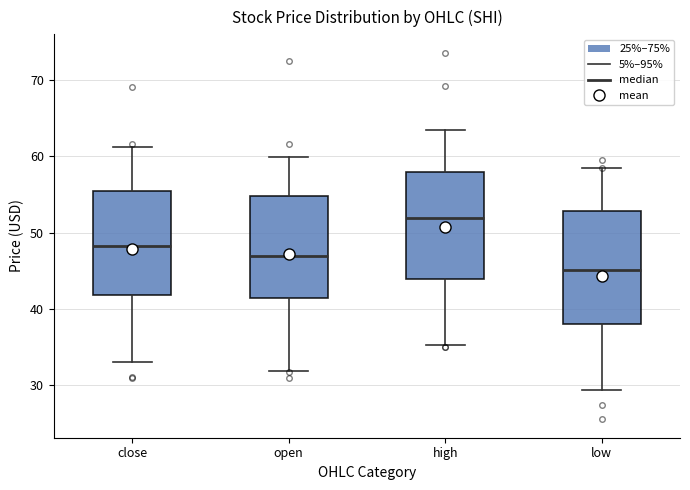

Reading left to right, read every box against the y-axis: the position of its median line, the range the box covers, and the ends of its whiskers. The values are not printed on the chart, so give them approximately, as read against the axis.

close: median 48, box 42 to 55, whiskers 33 to 61
open: median 47, box 41 to 55, whiskers 32 to 60
high: median 52, box 44 to 58, whiskers 35 to 63
low: median 45, box 38 to 53, whiskers 29 to 58